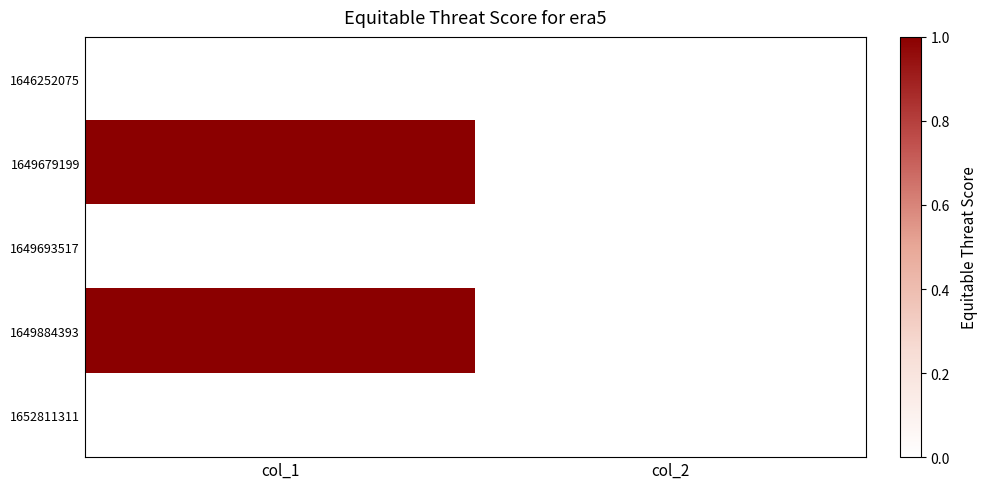

Between col_1 and col_2, which is larger?

col_1